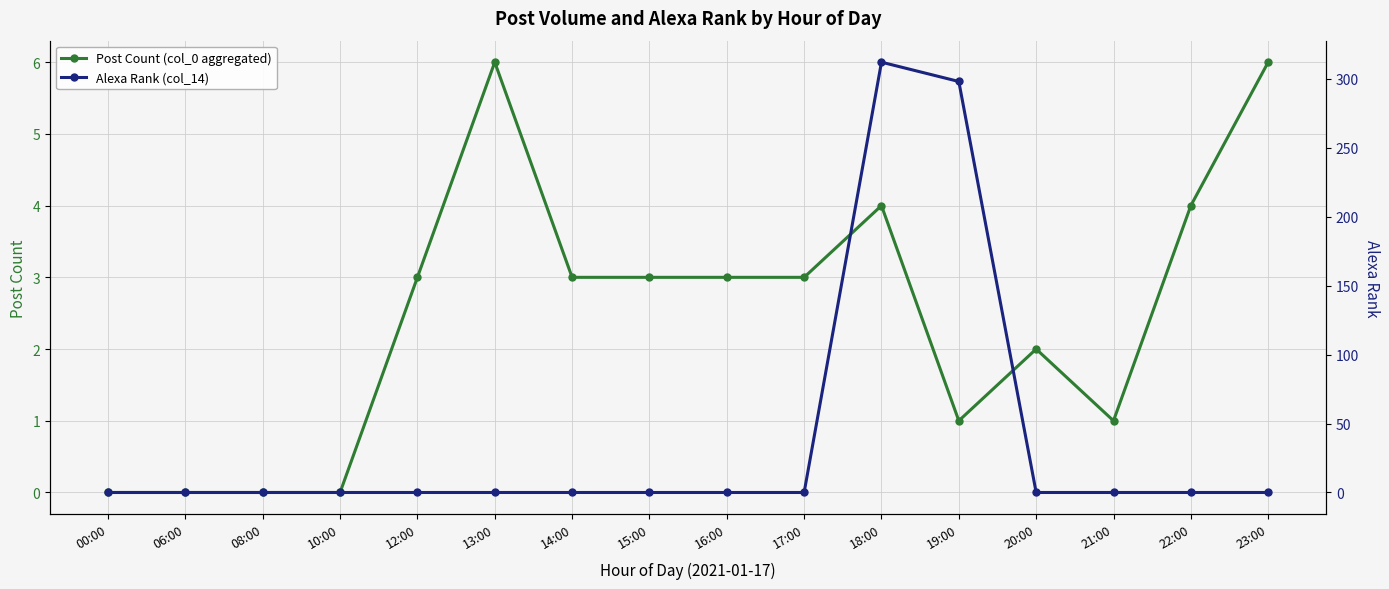

Is the value of Post Count (col_0 aggregated) at 15:00 greater than the value of Alexa Rank (col_14) at 10:00?

Yes